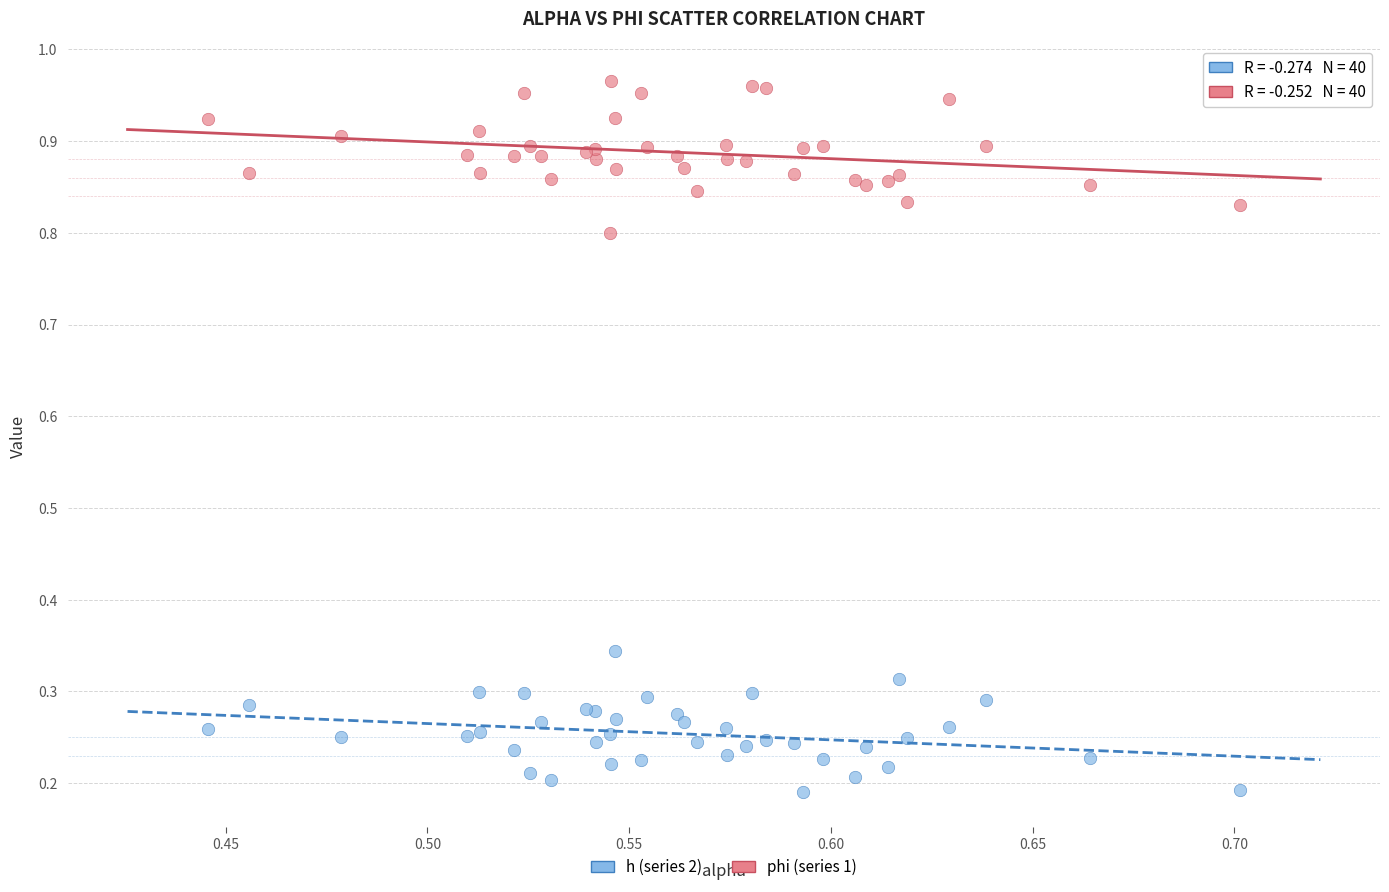

Which series reaches the minimum Y coordinate?

h (series 2)